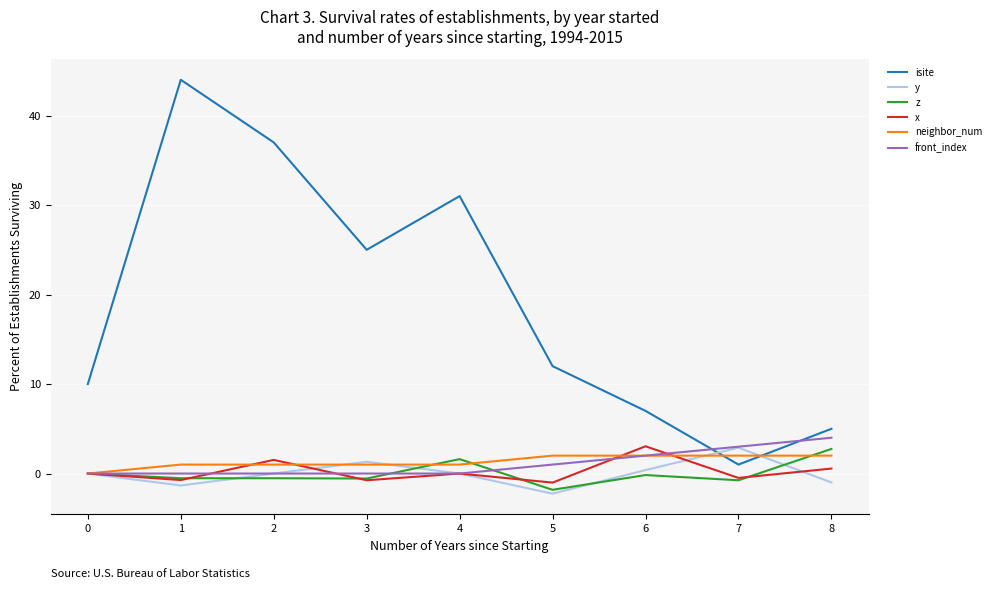

Which series has the largest total across all categories?

isite